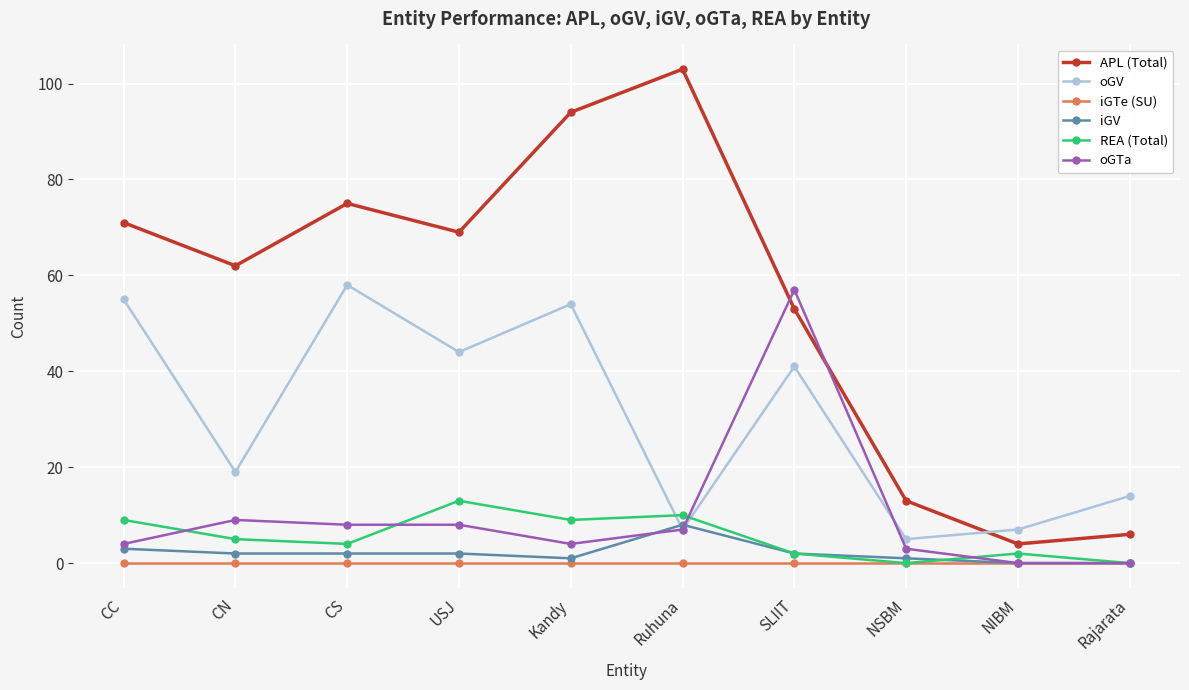

How many times do REA (Total) and oGV cross each other?

2